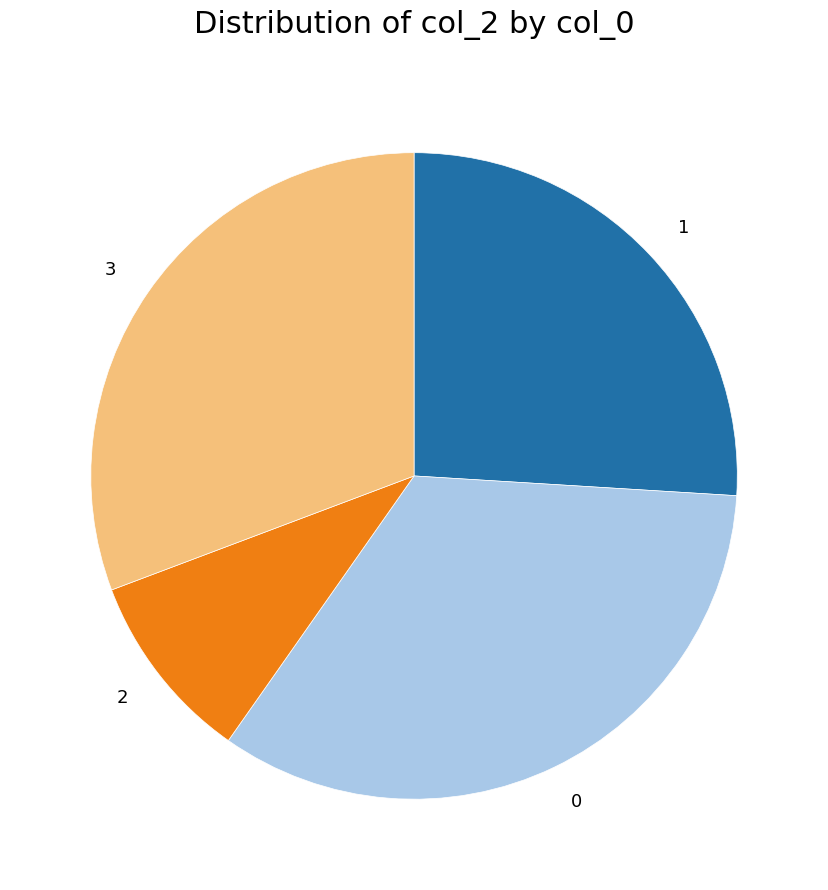

Is the sum of 1 and 3 greater than half?

Yes